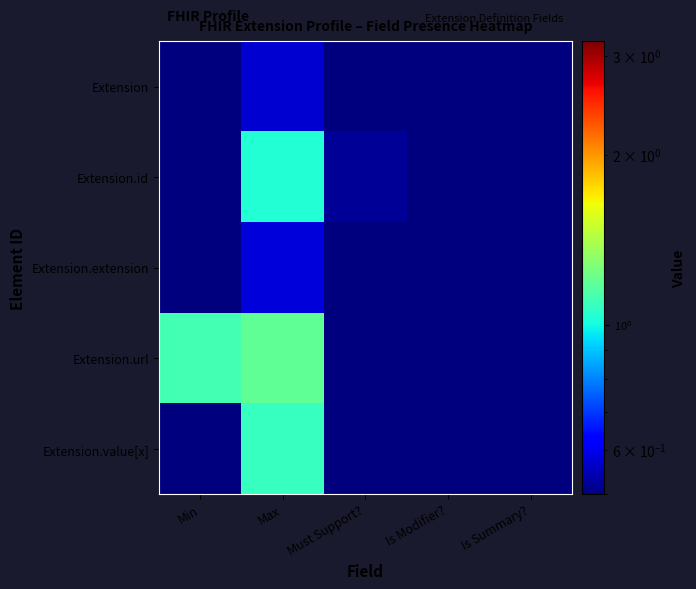

Which series has the largest total across all categories?

Extension.url